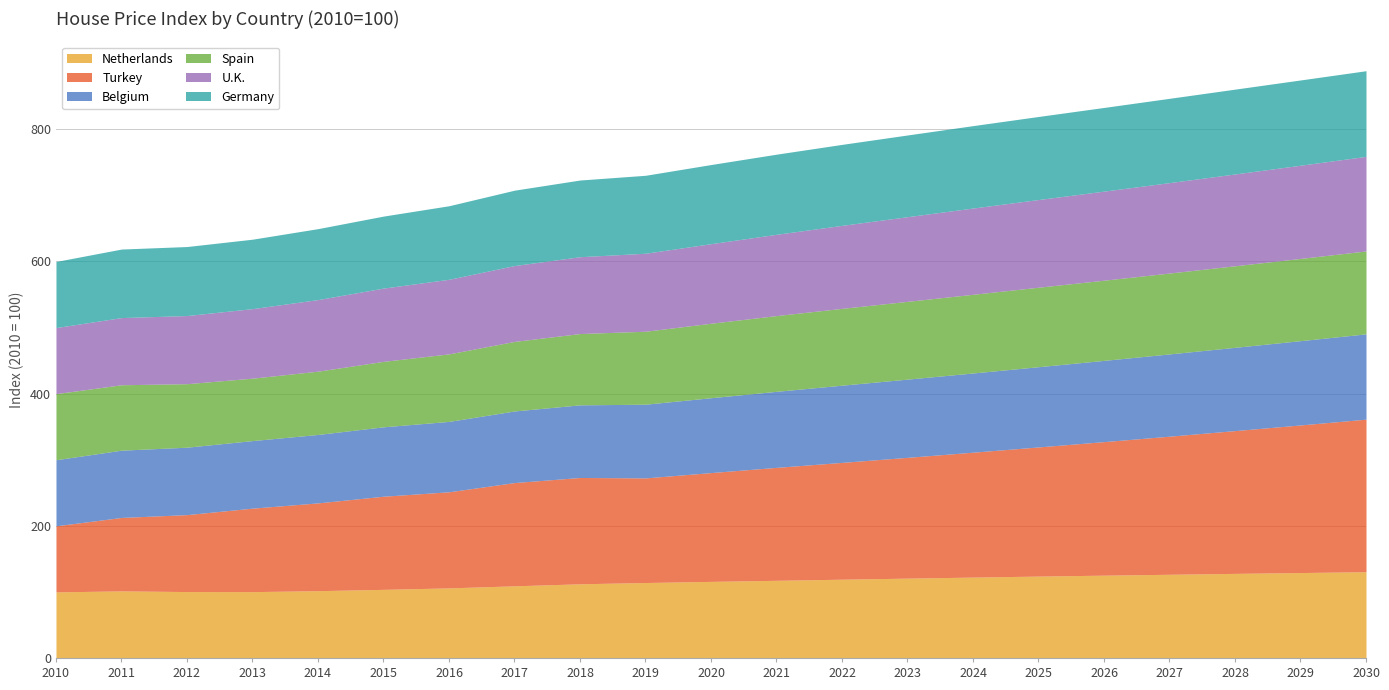

Rank the categories by Germany value from highest to lowest.

2030, 2029, 2028, 2027, 2026, 2025, 2024, 2023, 2022, 2021, 2020, 2019, 2018, 2017, 2016, 2015, 2014, 2013, 2012, 2011, 2010